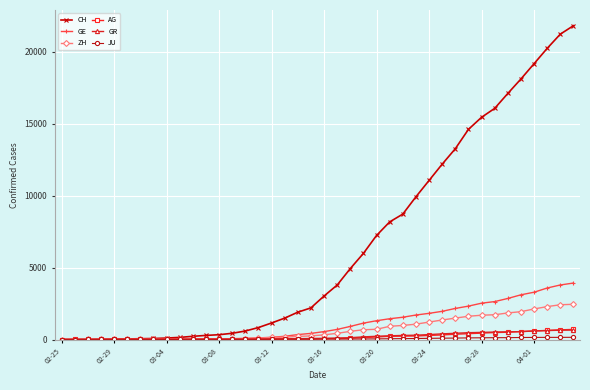

What is the sum of all CH values?

262115